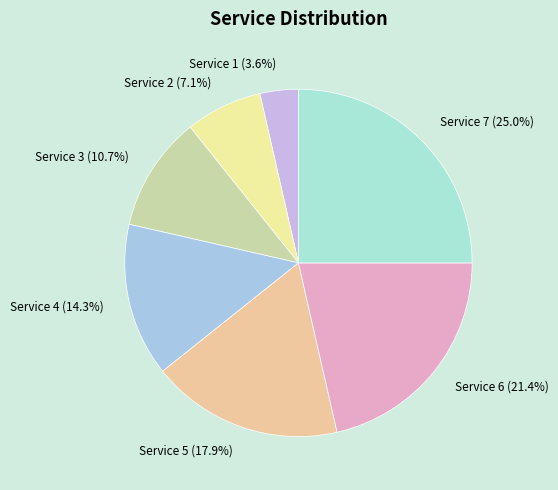

What is the smallest slice in the pie chart?

Service 1